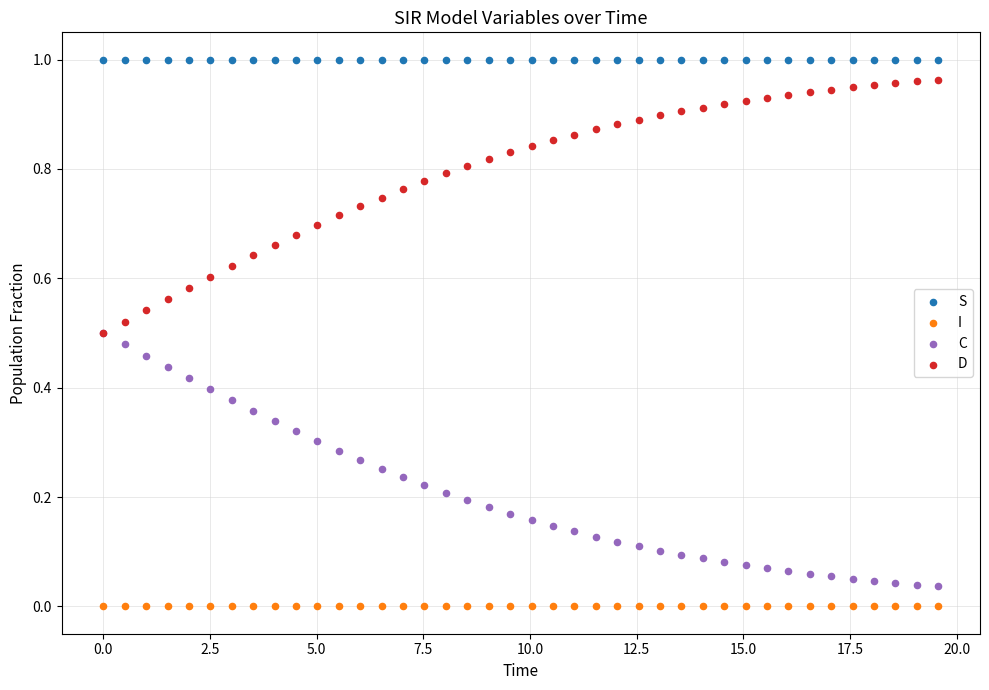

Which series reaches the maximum Y coordinate?

S